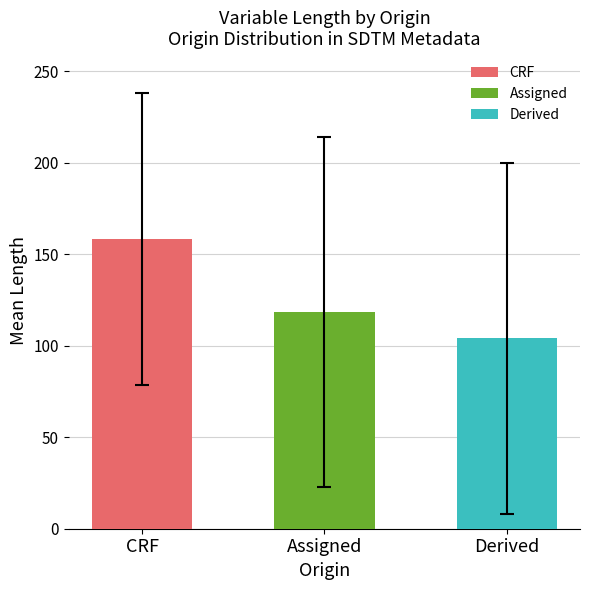

What is the ratio of the value at Assigned to the value at Derived?

1.1